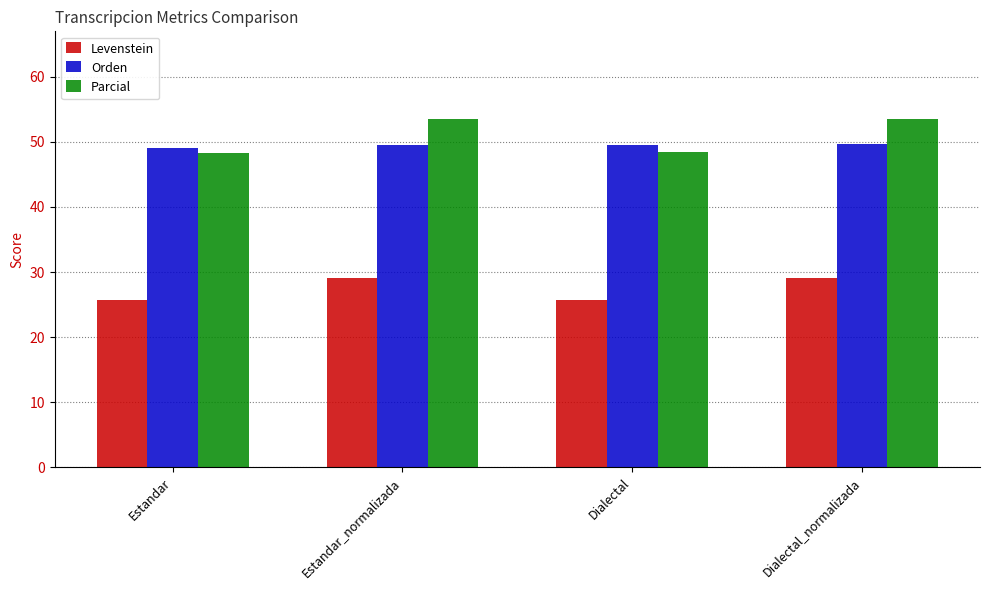

What is the difference between the Orden values at Dialectal_normalizada and Estandar?

0.7